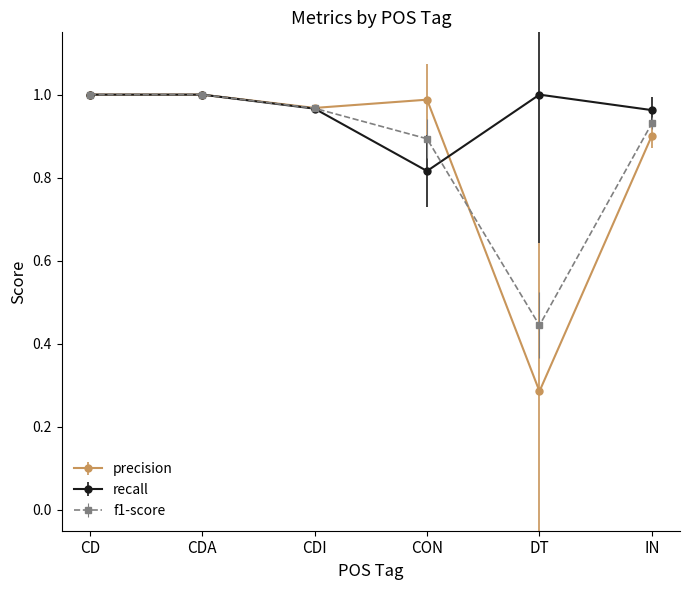

What is the difference between the maximum and second lowest values in the f1-score series?

0.1